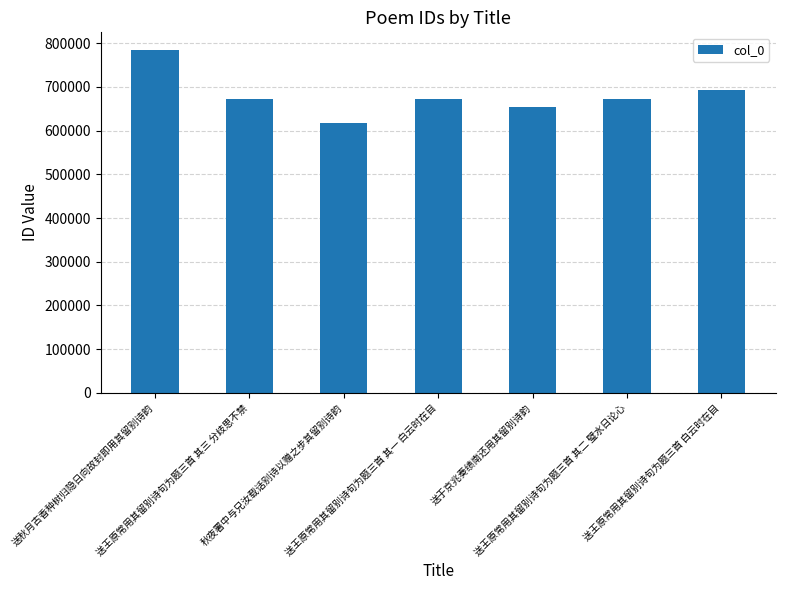

The chart shows a value of 655124 at 送于京兆奏绩南还用其留别诗韵. True or false?

True